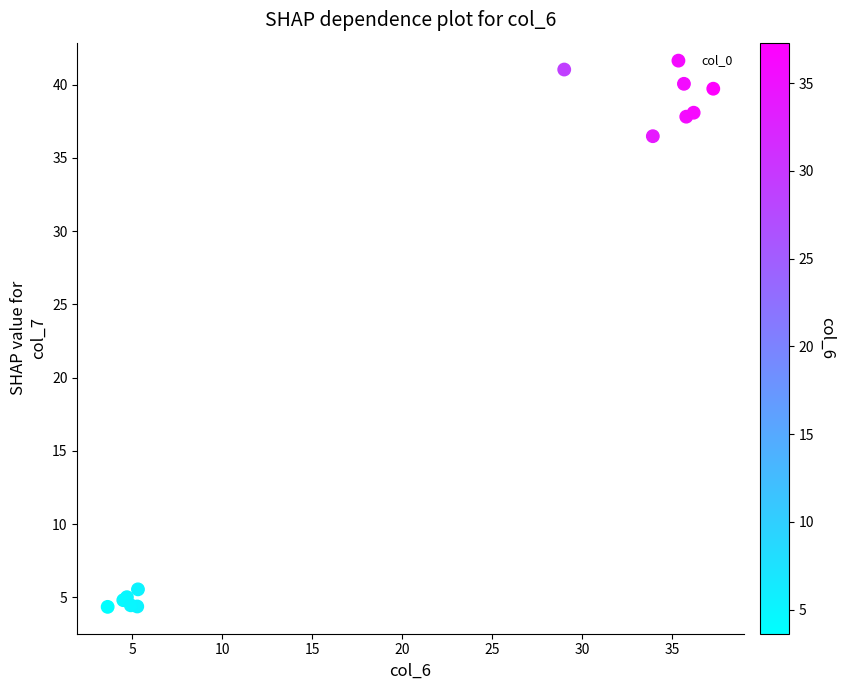

What Y value in the scatter plot is closest to 22?

36.5